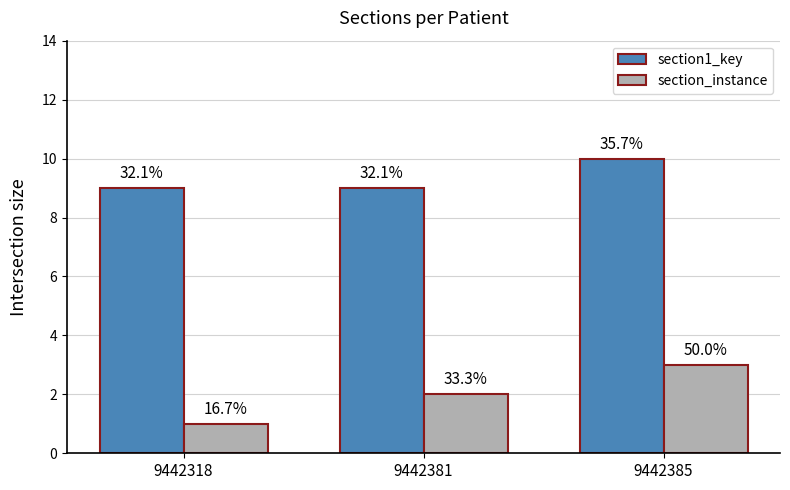

What is the total value across all series at 9442318?

10